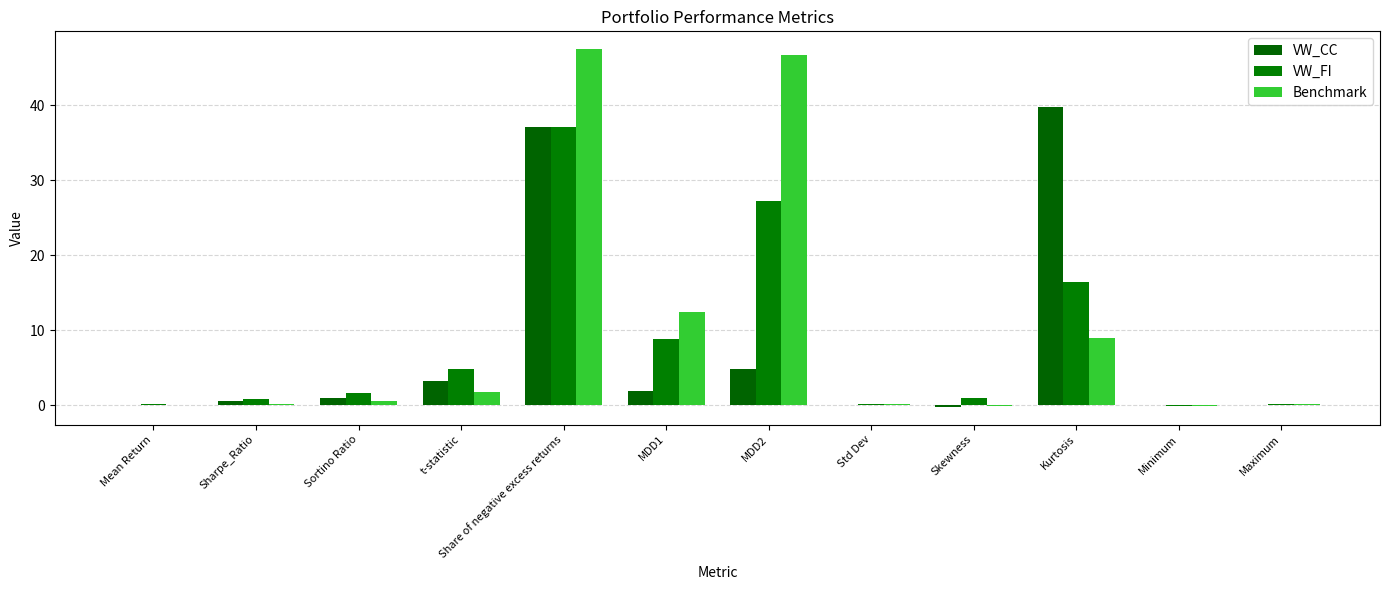

Is it true that VW_CC equals 1.3 at Sortino Ratio?

False